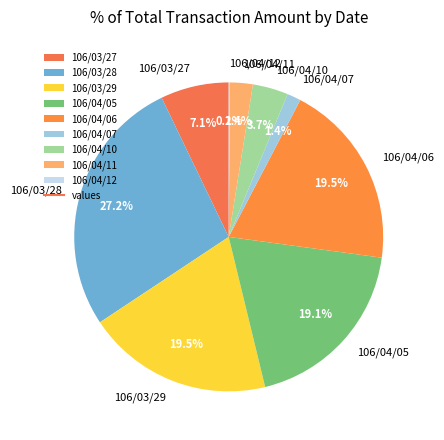

Between 106/04/10 and 106/04/05, which is larger?

106/04/05